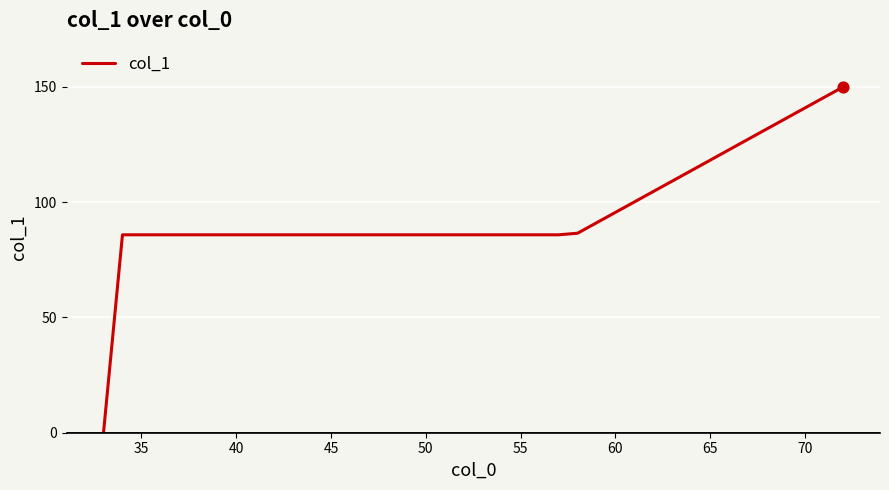

What is the greatest value displayed?

150.0